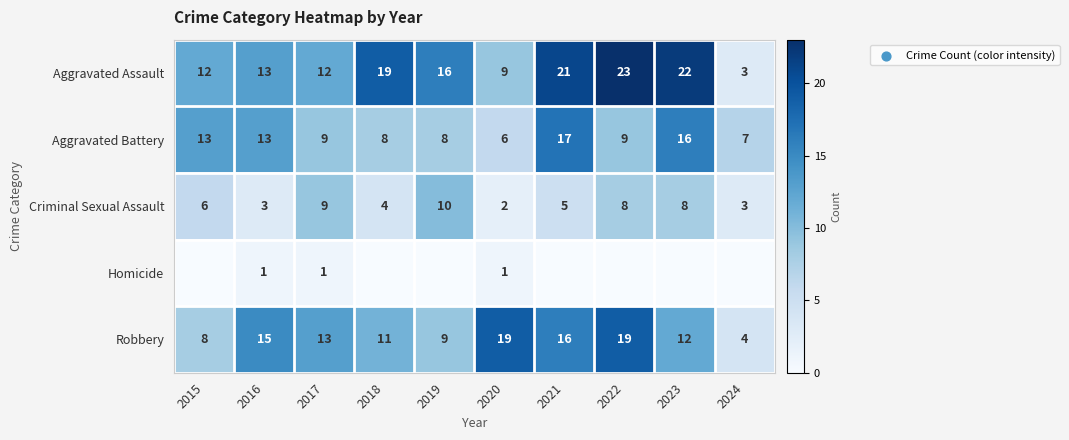

Which has a higher value, 2015 or 2019?

2019